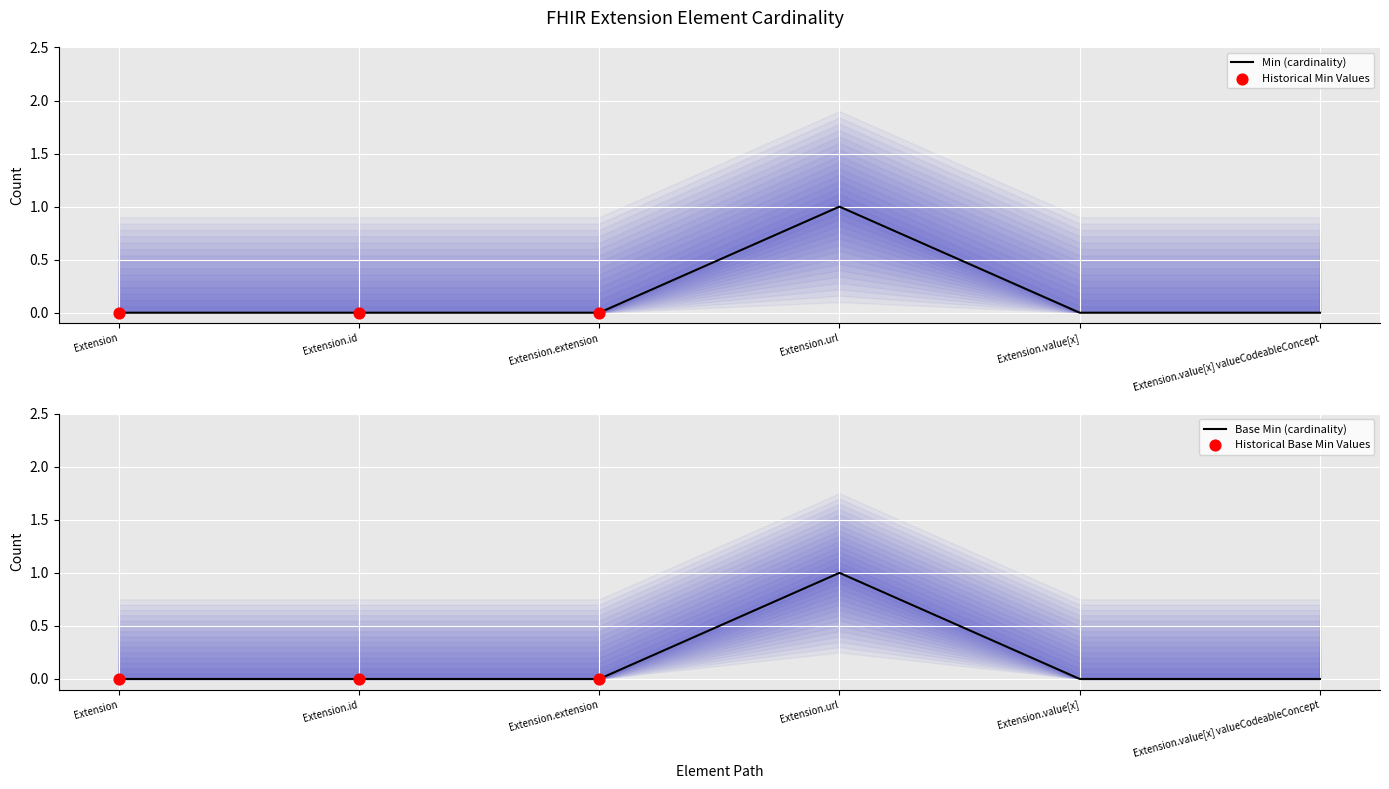

At which category is the sum across all series the highest?

Extension.url